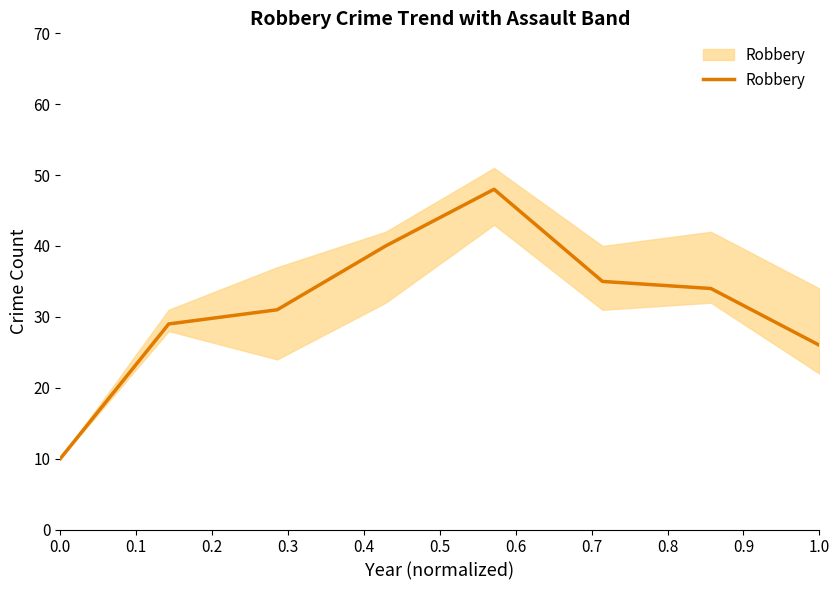

How many points are higher than both their immediate neighbors (excluding endpoints)?

1